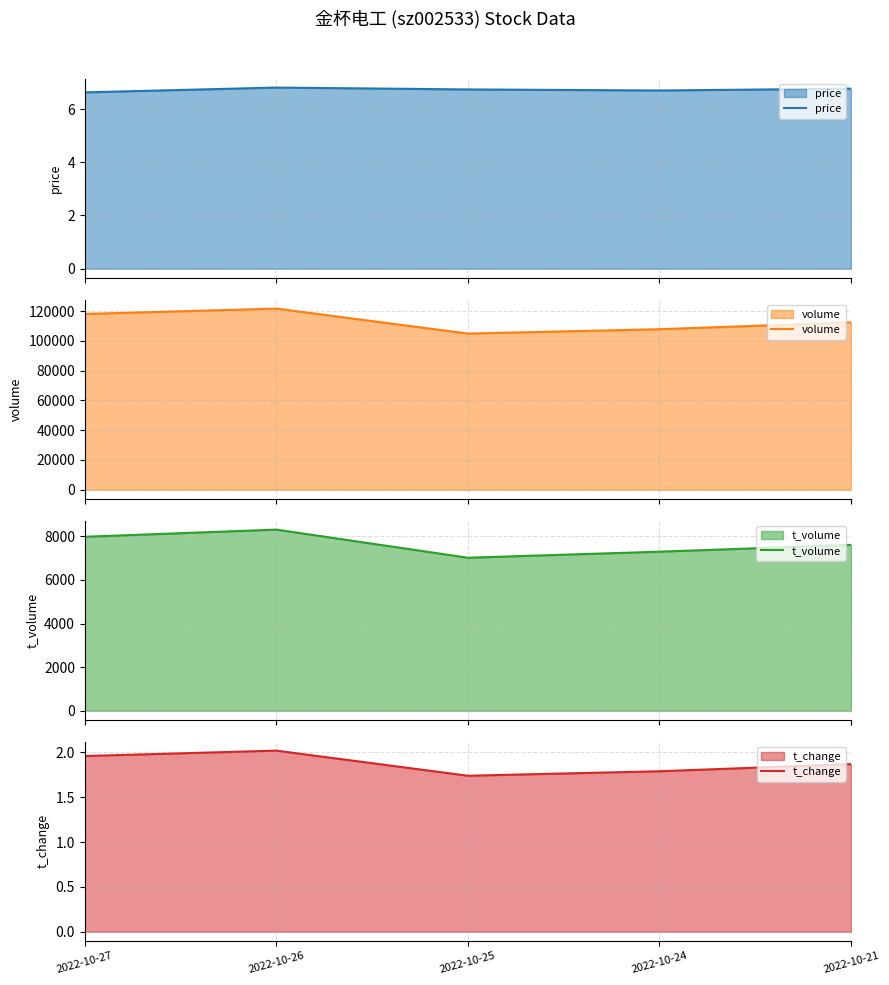

Reading right to left, extract all data points from this chart.

price: 2022-10-21=6.8	2022-10-24=6.7	2022-10-25=6.7	2022-10-26=6.8	2022-10-27=6.6
volume: 2022-10-21=112436.0	2022-10-24=107869.0	2022-10-25=104946.0	2022-10-26=121736.0	2022-10-27=118117.0
t_volume: 2022-10-21=7611.0	2022-10-24=7299.0	2022-10-25=7021.0	2022-10-26=8312.0	2022-10-27=7983.0
t_change: 2022-10-21=1.9	2022-10-24=1.8	2022-10-25=1.7	2022-10-26=2.0	2022-10-27=2.0